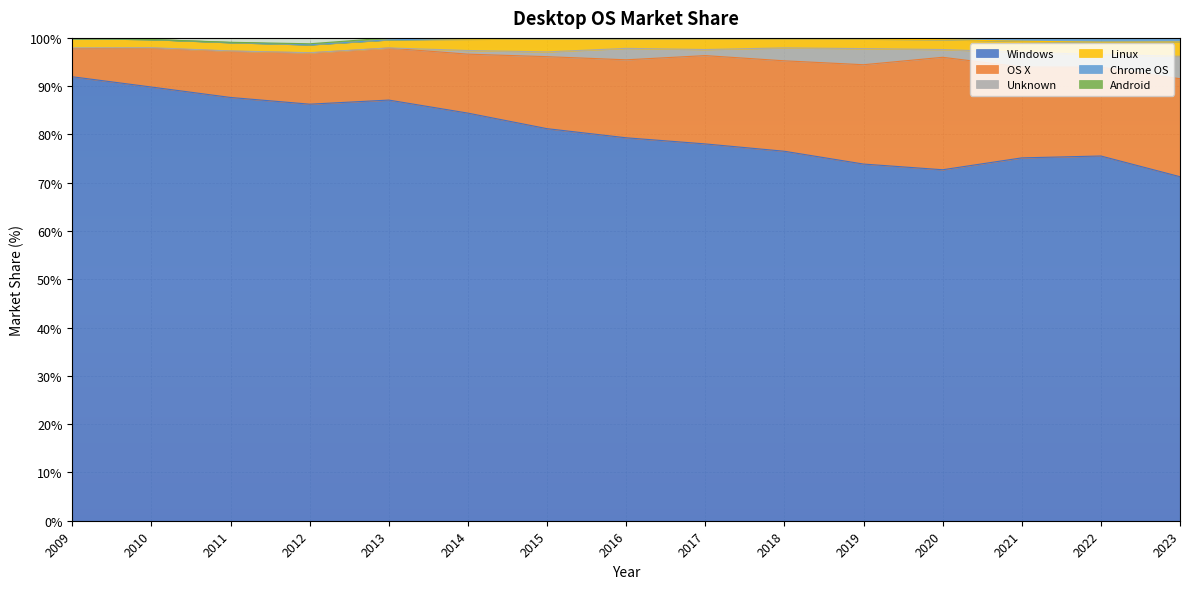

Rank the series at 2014 from highest to lowest value.

Windows, OS X, Linux, Unknown, Chrome OS, Android